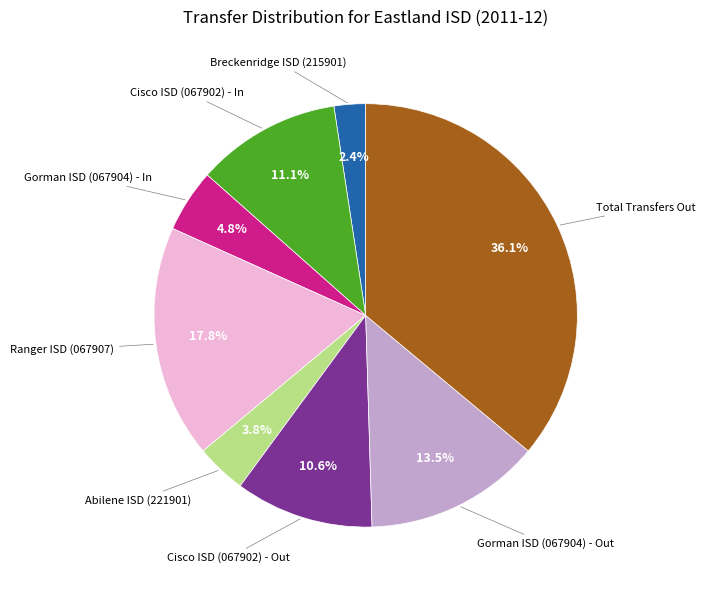

Is there a majority slice in this chart?

No